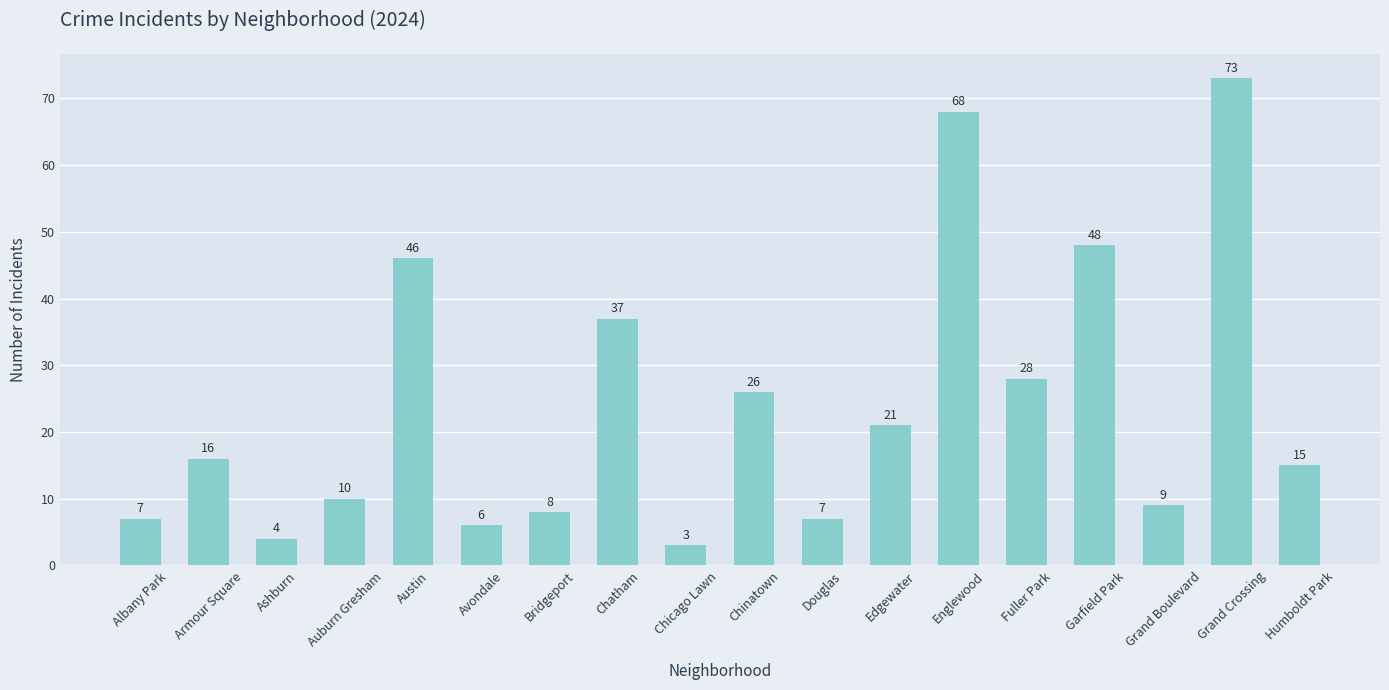

Reading right to left, what are all the values shown in this chart?

15	73	9	48	28	68	21	7	26	3	37	8	6	46	10	4	16	7